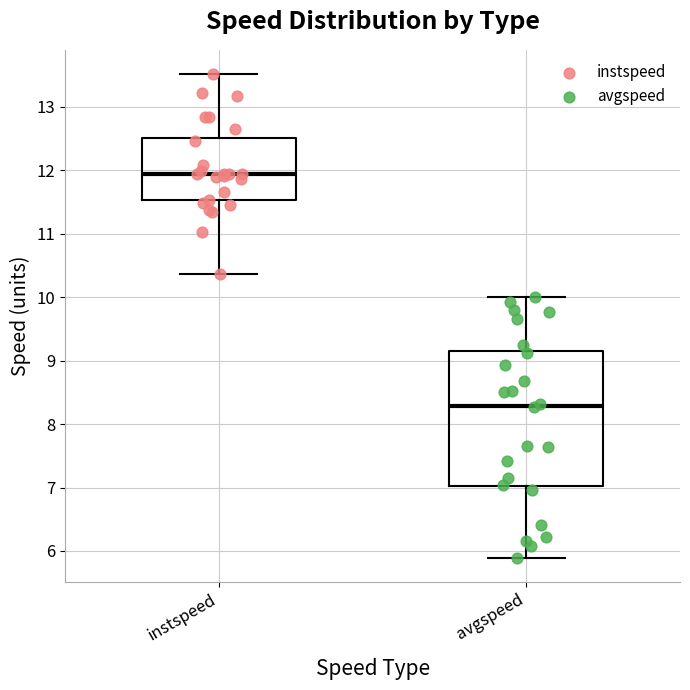

Which box is the tallest, from its lower edge to its upper edge?

avgspeed